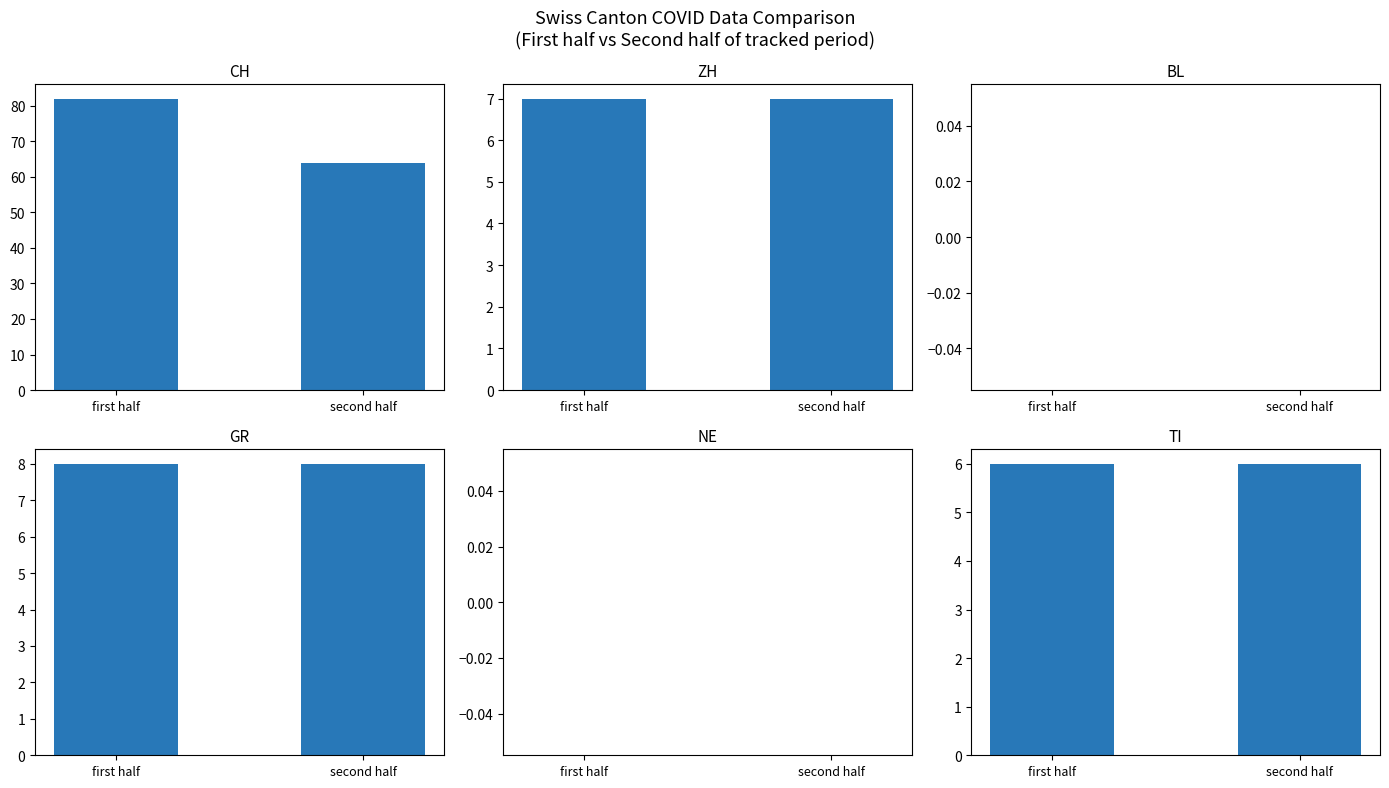

What is the value of the ZH bar at the 1st from the left?

7